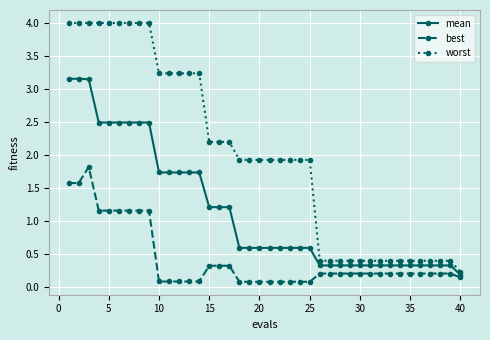

What is the minimum value for mean?

0.2